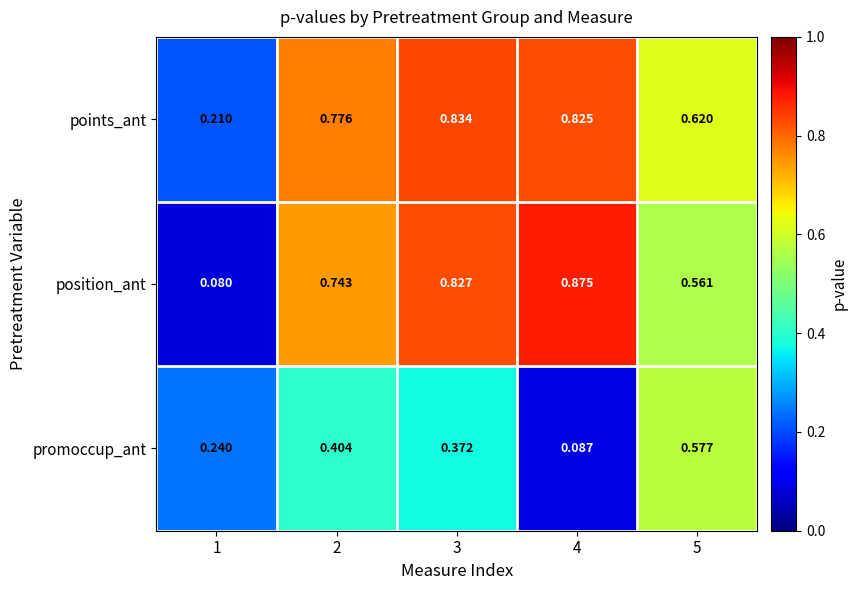

Rank the series at 2 from highest to lowest value.

points_ant, position_ant, promoccup_ant